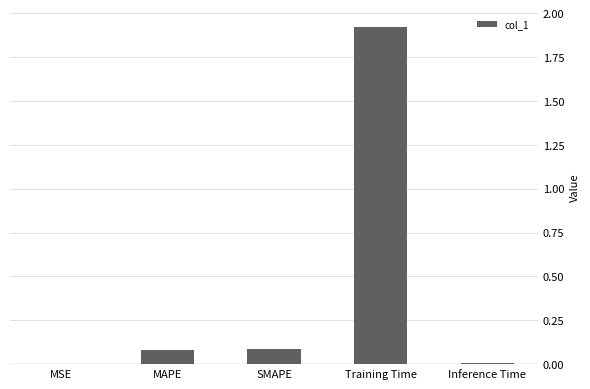

The value at MAPE is 0.0. True or false?

False